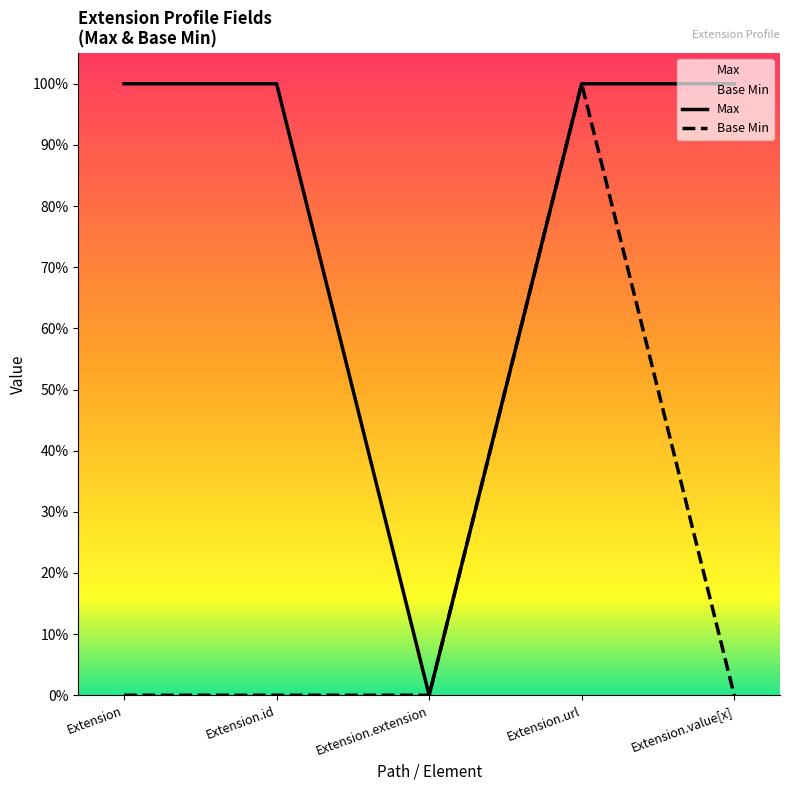

Rank the series at Extension.value[x] from highest to lowest value.

Max, Base Min